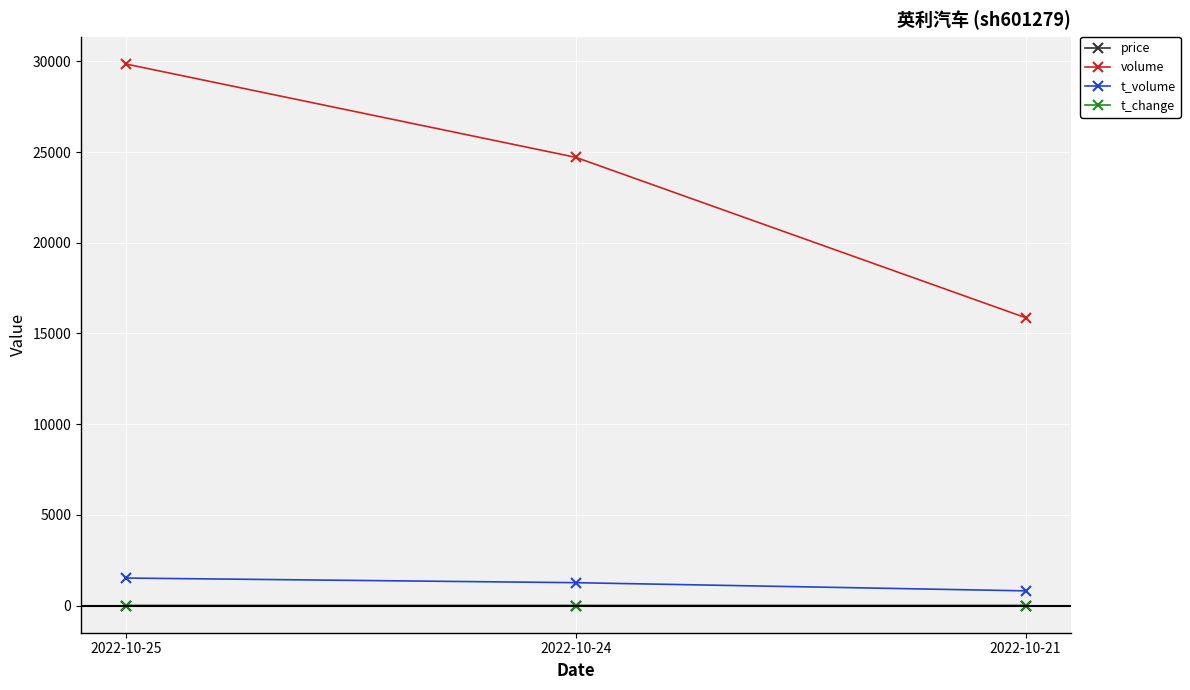

Which series has the largest total across all categories?

volume